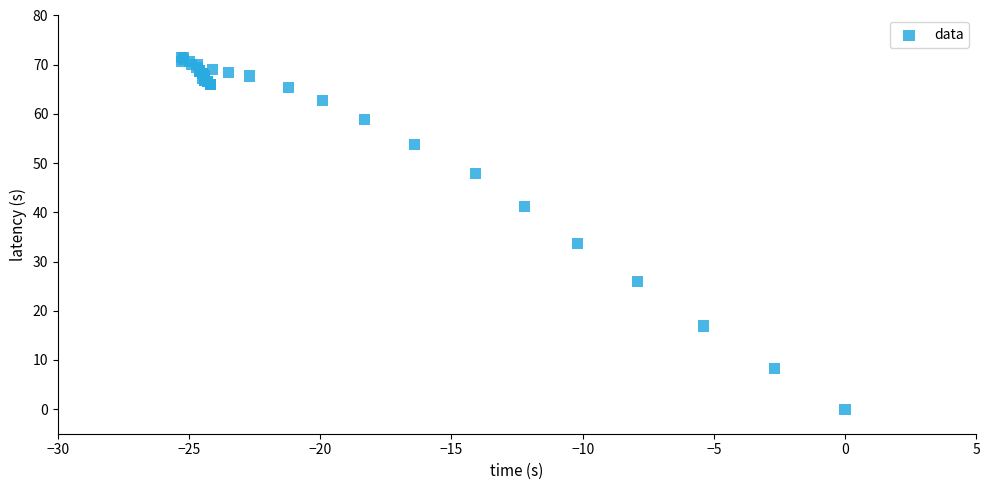

What Y value in the scatter plot is closest to 35?

33.7